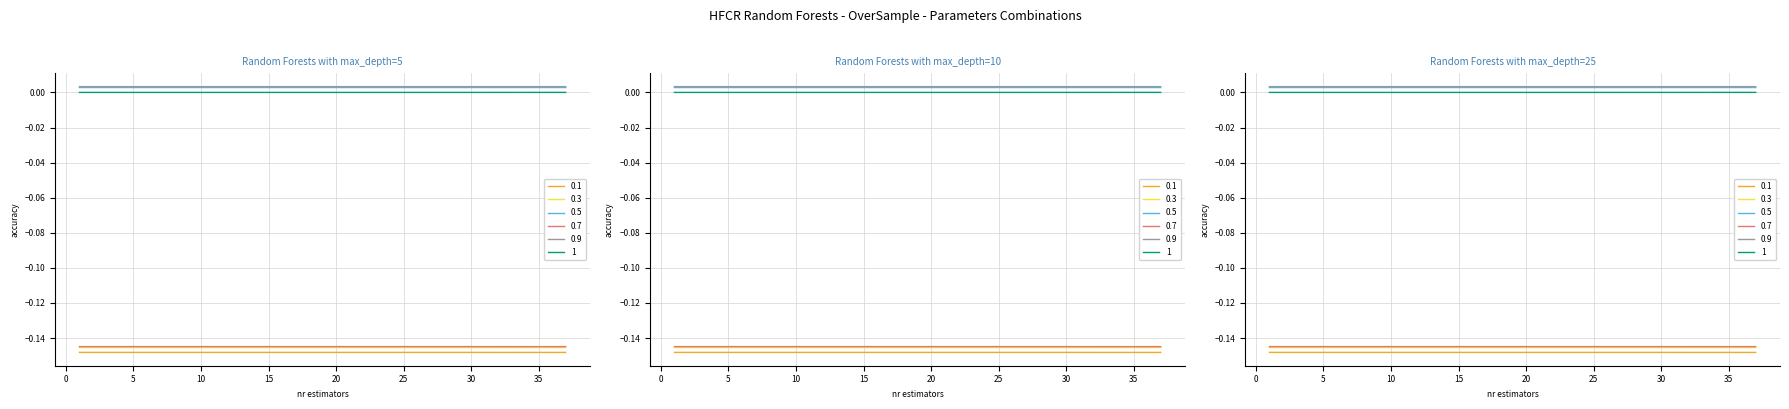

True or false: 0.7 and 0.9 cross at least once.

False